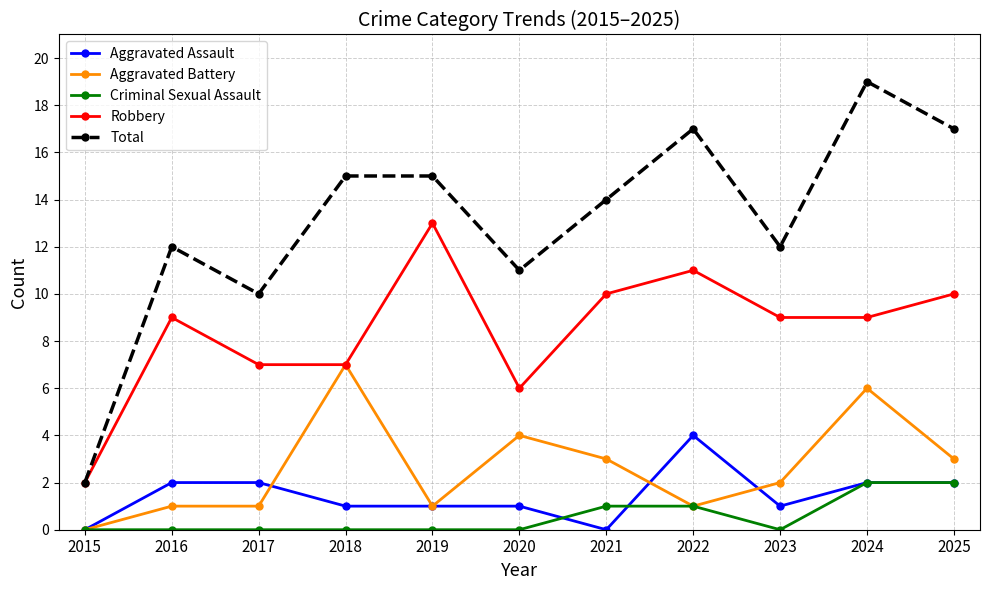

Reading left to right, transcribe all the data shown in this chart.

Aggravated Assault: 2015=0	2016=2	2017=2	2018=1	2019=1	2020=1	2021=0	2022=4	2023=1	2024=2	2025=2
Aggravated Battery: 2015=0	2016=1	2017=1	2018=7	2019=1	2020=4	2021=3	2022=1	2023=2	2024=6	2025=3
Criminal Sexual Assault: 2015=0	2016=0	2017=0	2018=0	2019=0	2020=0	2021=1	2022=1	2023=0	2024=2	2025=2
Robbery: 2015=2	2016=9	2017=7	2018=7	2019=13	2020=6	2021=10	2022=11	2023=9	2024=9	2025=10
Total: 2015=2	2016=12	2017=10	2018=15	2019=15	2020=11	2021=14	2022=17	2023=12	2024=19	2025=17